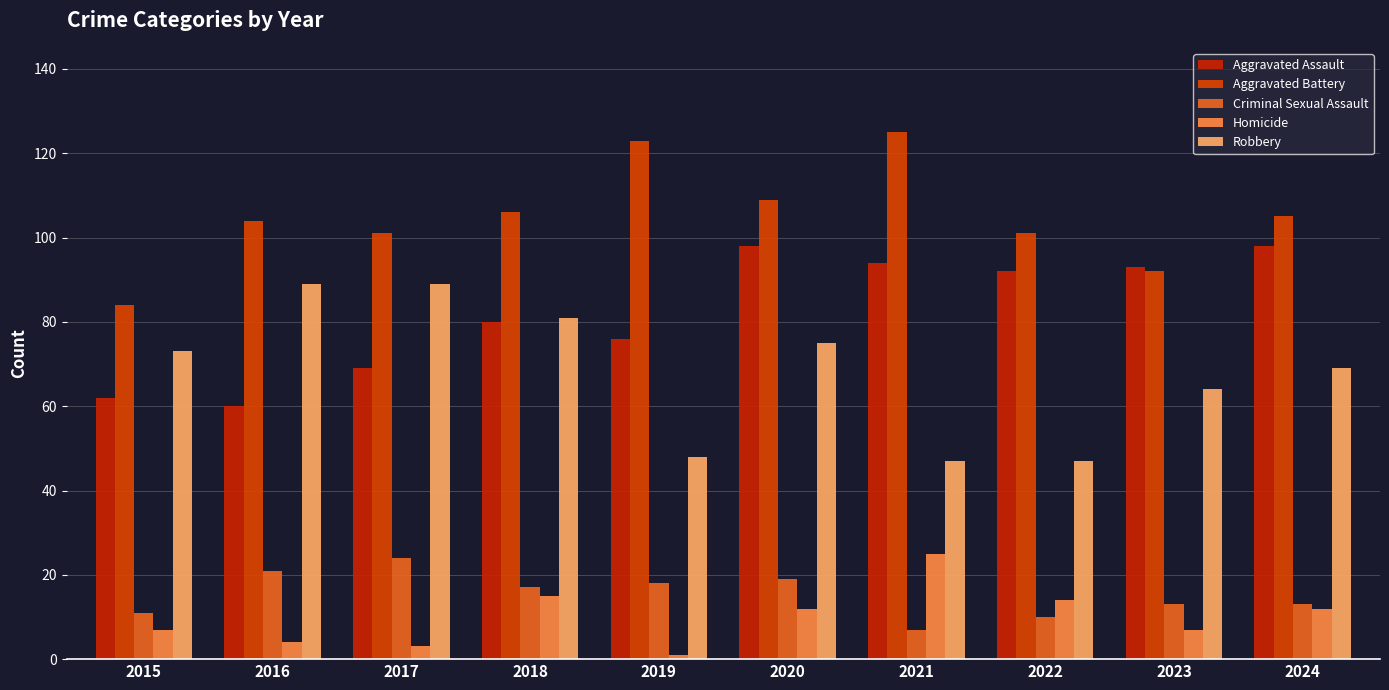

Rank the categories by Robbery value from highest to lowest.

2016, 2017, 2018, 2020, 2015, 2024, 2023, 2019, 2021, 2022